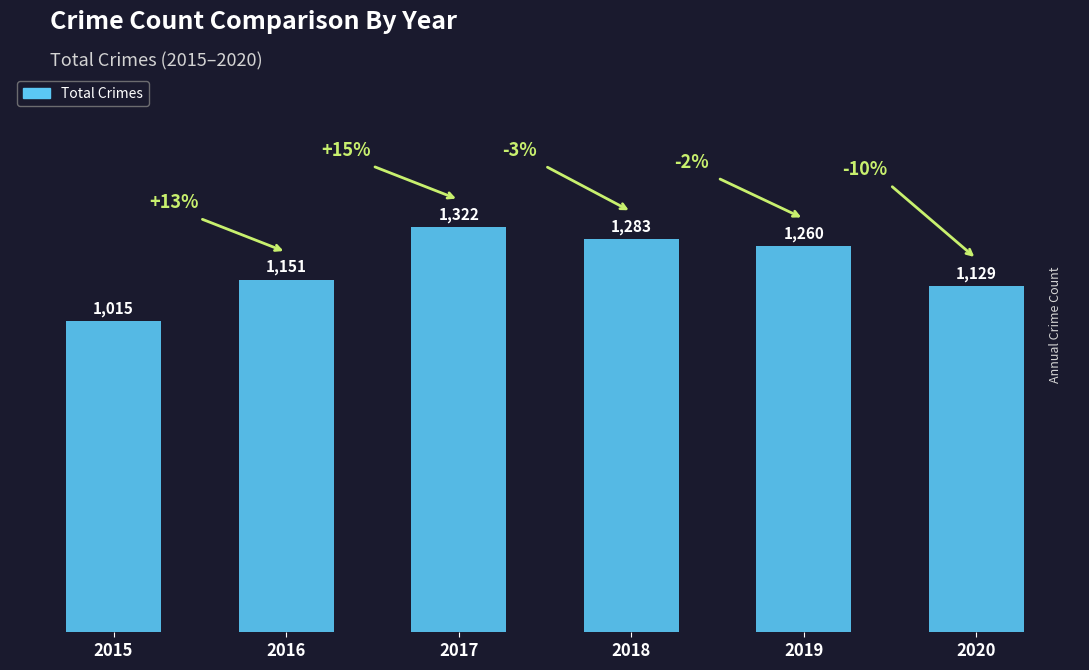

What is the difference between the maximum and minimum values?

307